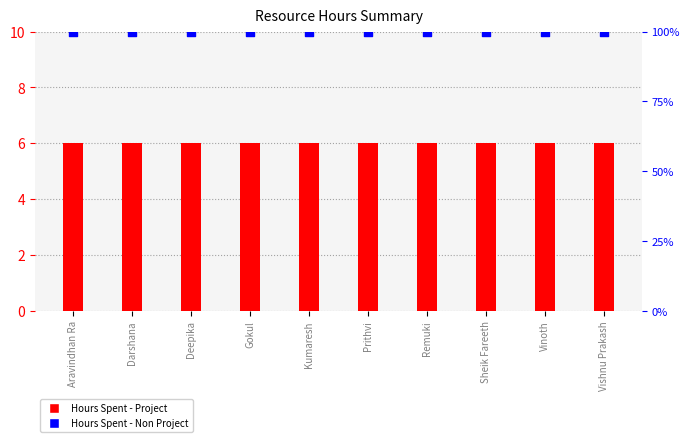

Is the value of Hours Spent - Project at Prithvi greater than the value of Hours Spent - Non Project at Darshana?

No